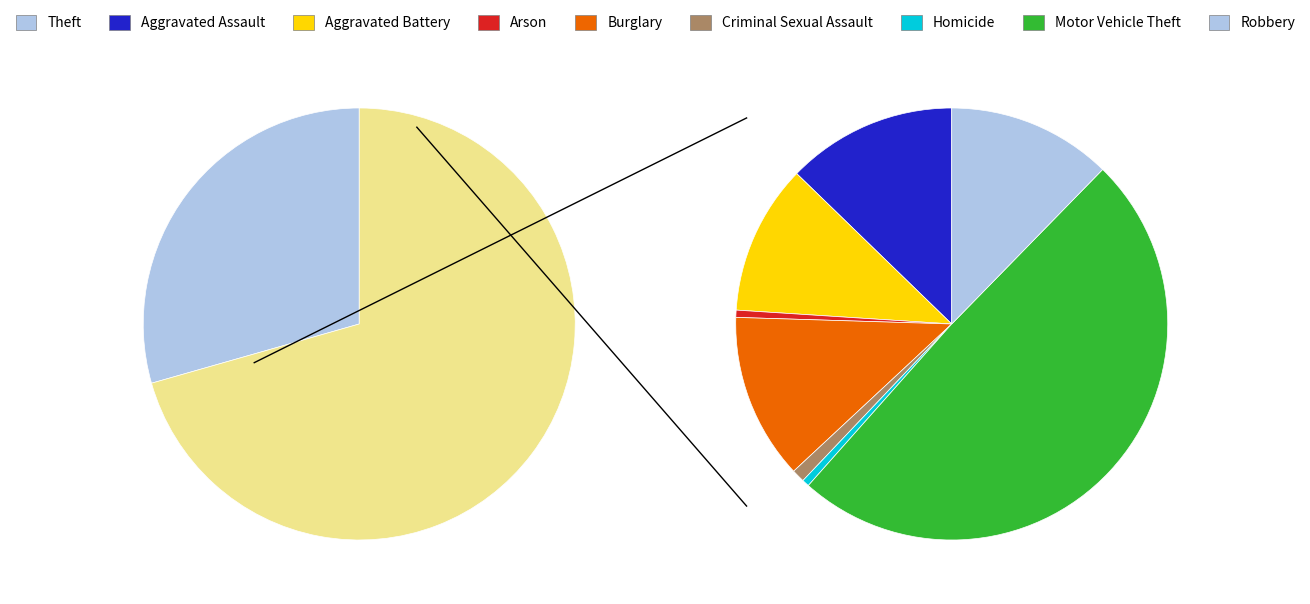

Which has a higher value, Criminal Sexual Assault or Theft?

Theft